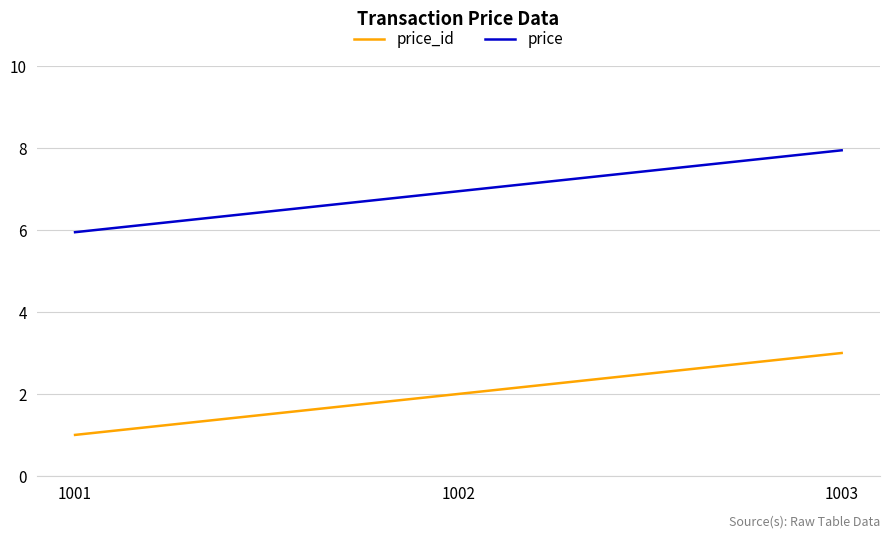

How many price_id values are between 1 and 3?

3